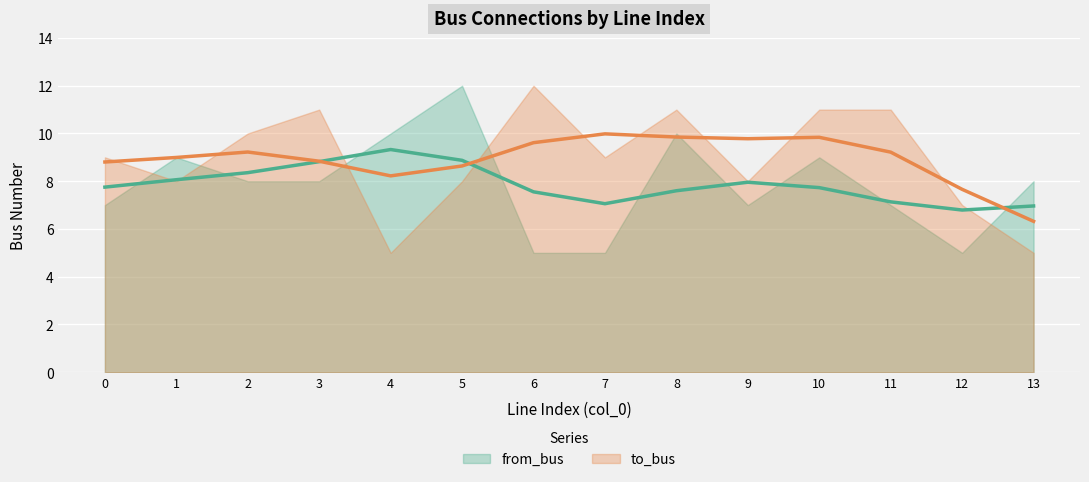

True or false: from_bus (trend) and to_bus (trend) cross at least once.

True